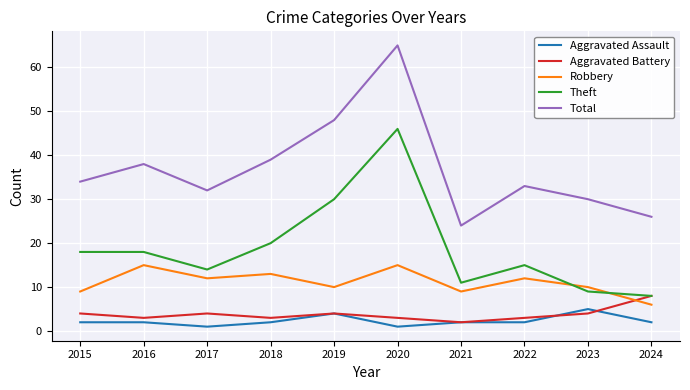

The value of Total at 2022 is 33. True or false?

True